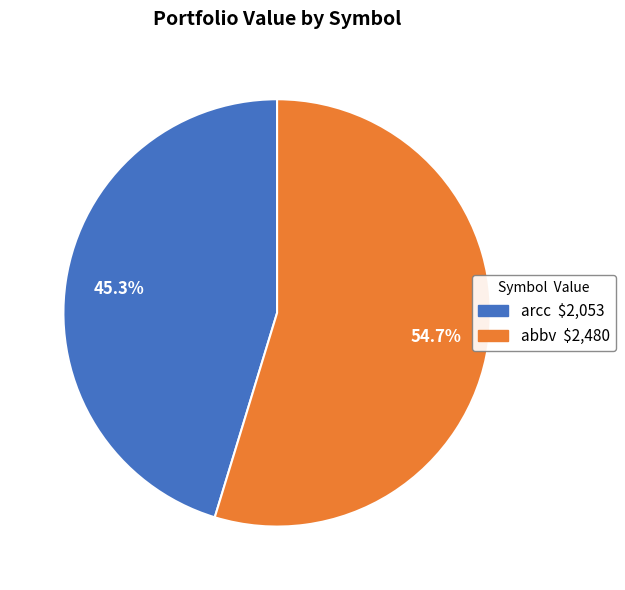

How many slices are in this pie chart?

2